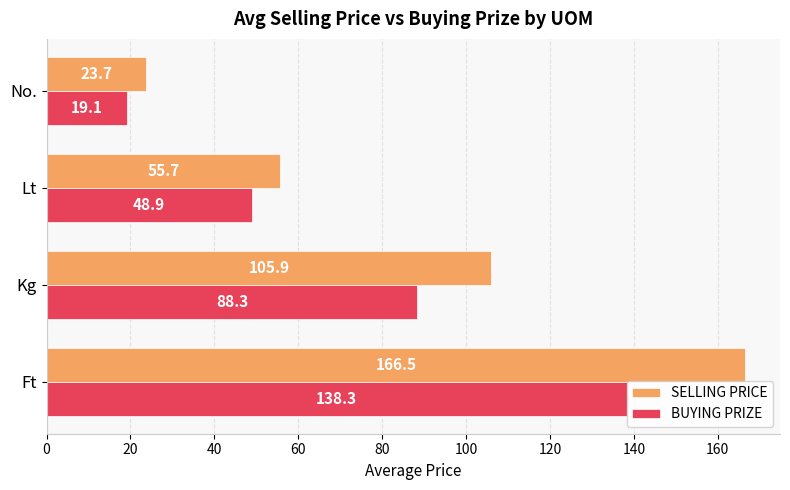

The value of SELLING PRICE at Kg is 105.9. True or false?

True